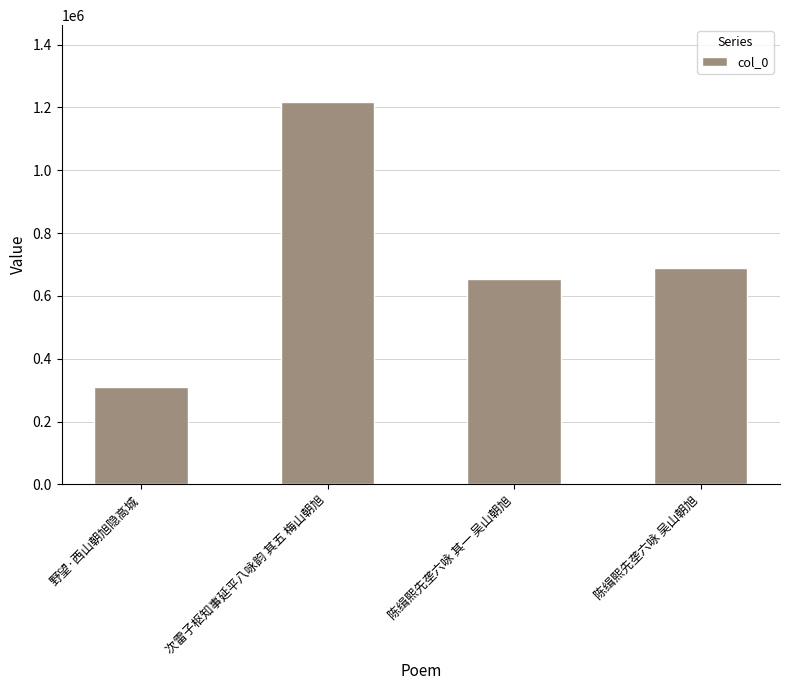

What is the label of the 1st bar from the right?

陈缉熙先垄六咏 吴山朝旭